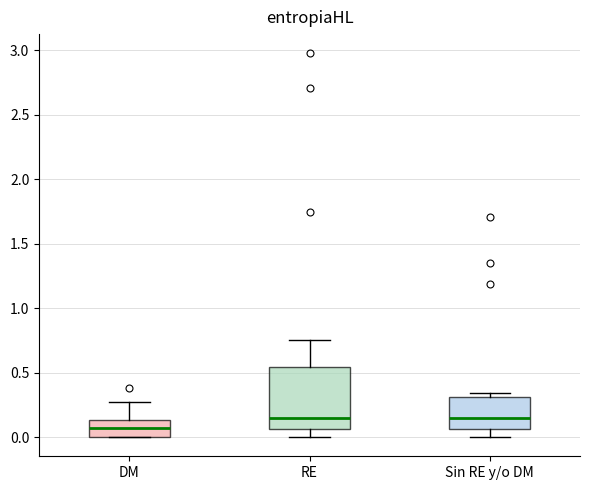

Reading left to right, transcribe this box plot: for each box, give where its median line is, the range the box spans, and where its two whiskers end, as read against the y-axis. The values are not printed on the chart, so give them approximately, as read against the axis.

DM: median 0.05, box 0.00 to 0.15, whiskers 0.00 to 0.25
RE: median 0.15, box 0.05 to 0.55, whiskers 0.00 to 0.75
Sin RE y/o DM: median 0.15, box 0.05 to 0.30, whiskers 0.00 to 0.35